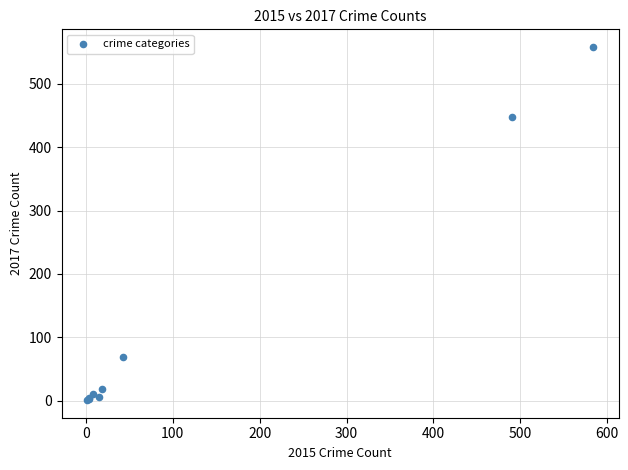

What Y value in the scatter plot is closest to 279?

447